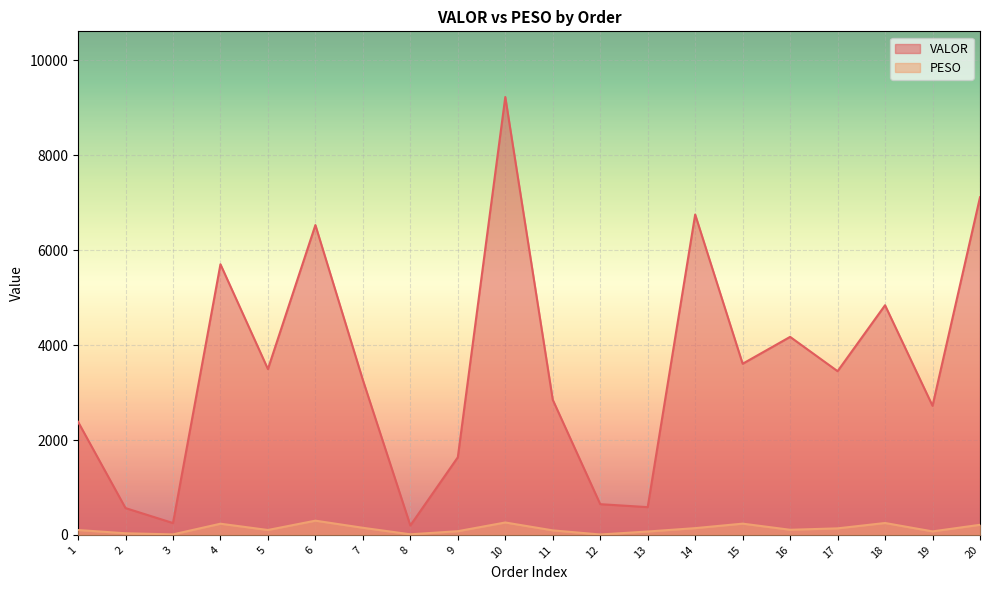

In VALOR, how many points are lower than both neighbors (excluding endpoints)?

7